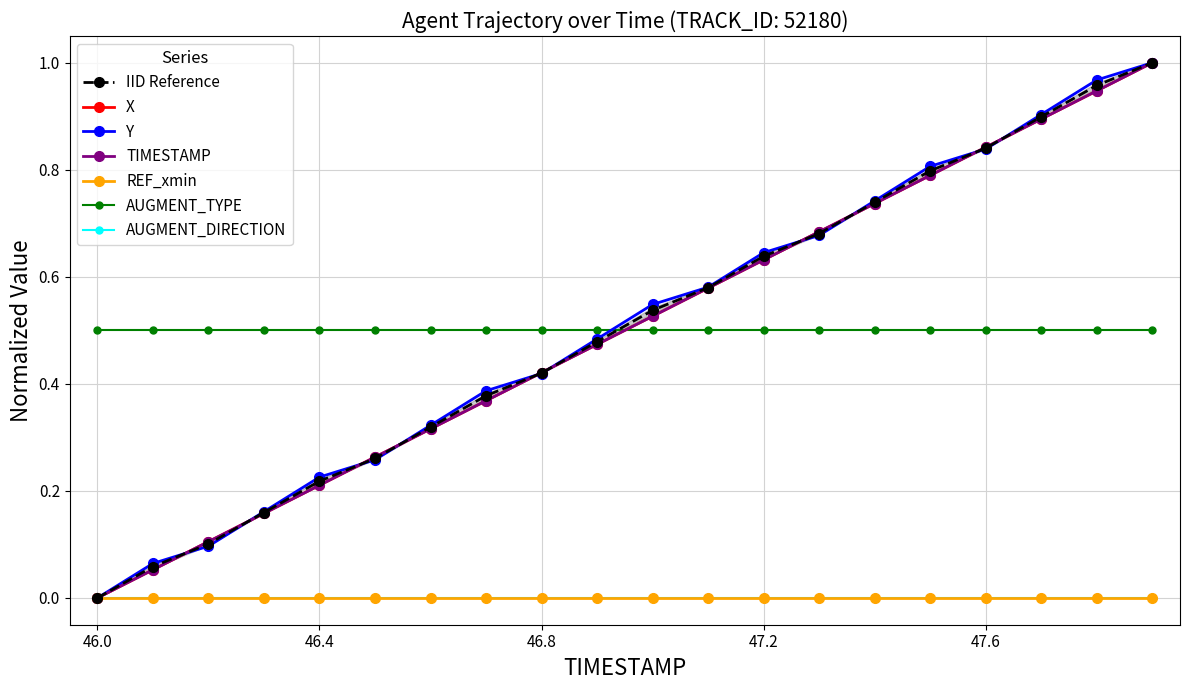

What is the sum of all TIMESTAMP values?

10.0